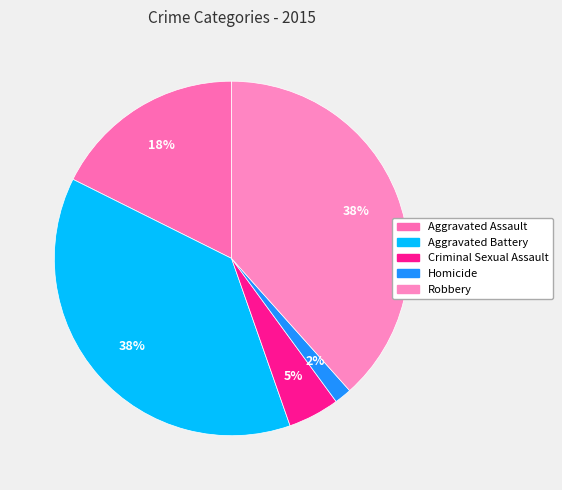

To the nearest percent, what portion does Robbery represent?

38%